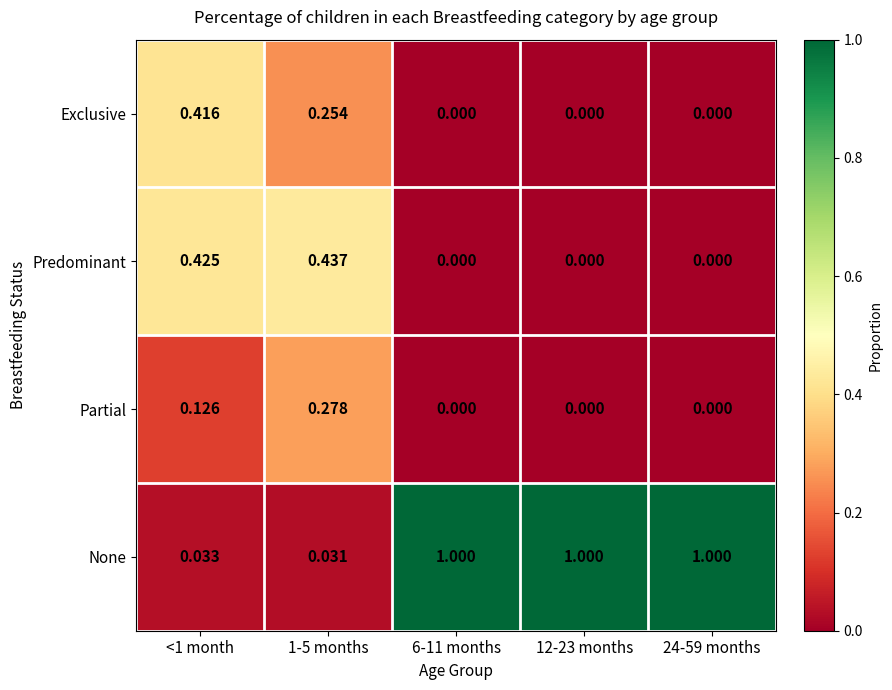

Count the number of categories in the chart.

5